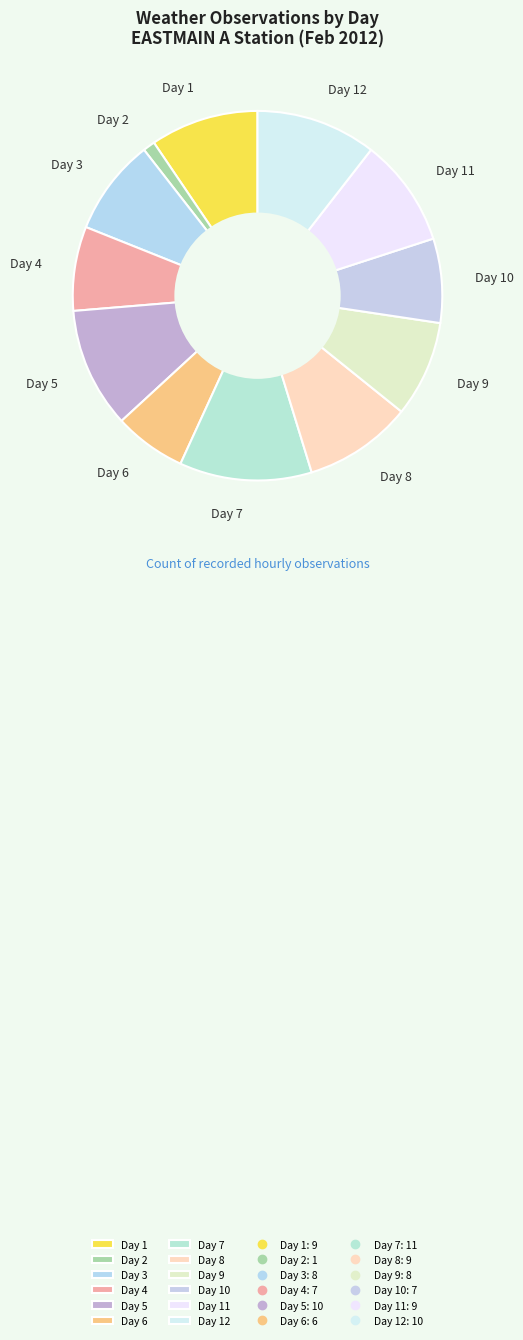

True or false: Day 9 accounts for 8% of the total.

True